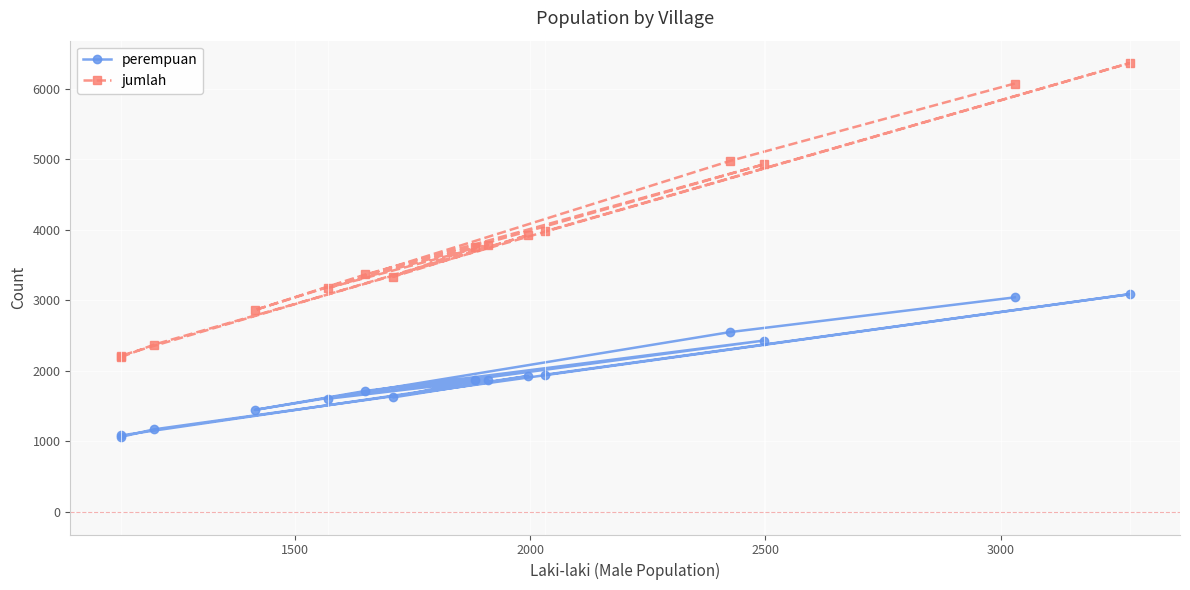

What is the difference between the maximum and minimum values in the perempuan series?

2023